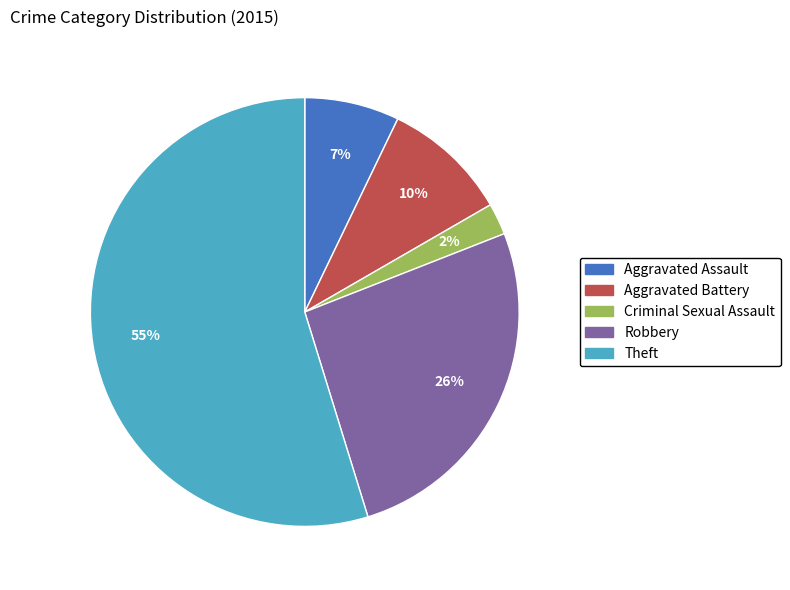

Which slice is the largest?

Theft